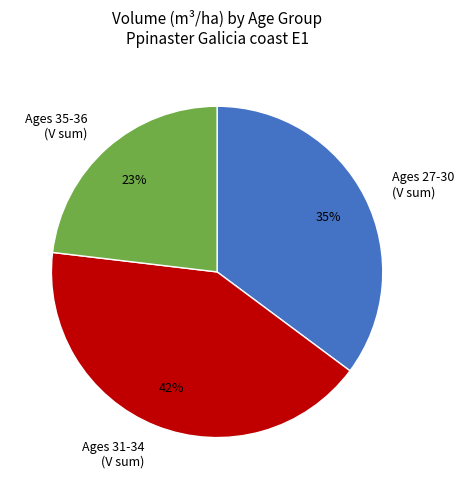

Which category has the biggest portion of the pie?

Ages 31-34 (V sum)